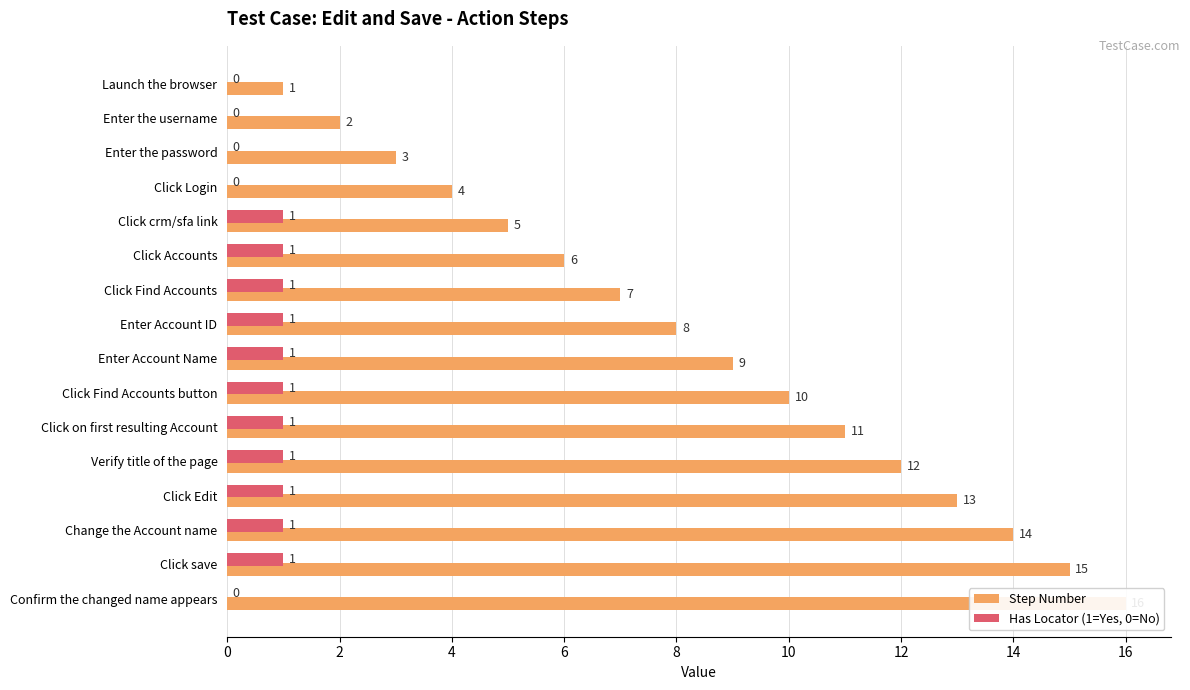

How many groups of bars are there?

16